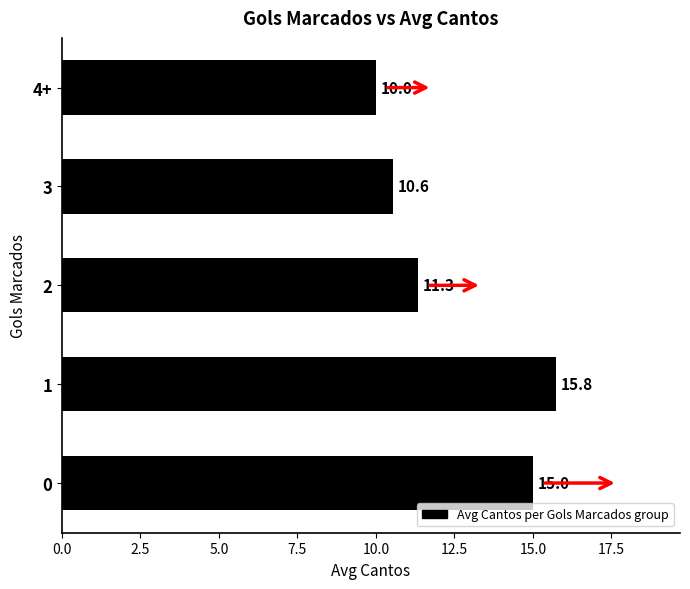

List the labels in order of value, largest first.

1, 0, 2, 3, 4+